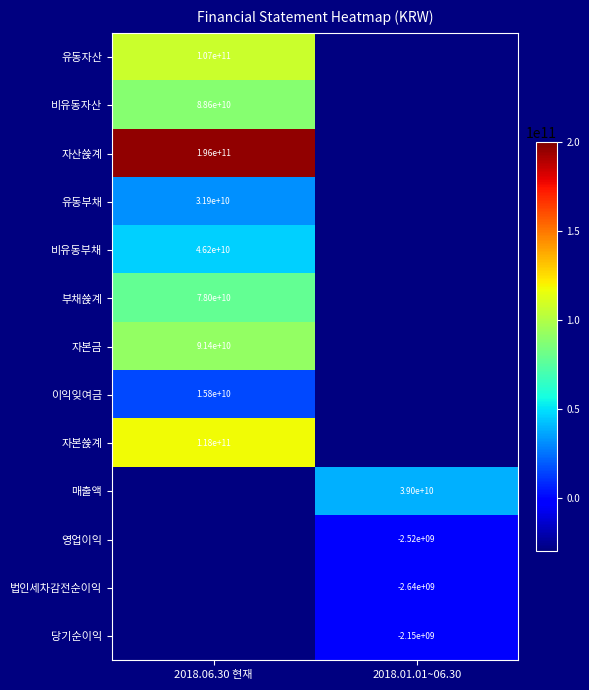

Which category has the lowest value across all series?

2018.01.01~06.30